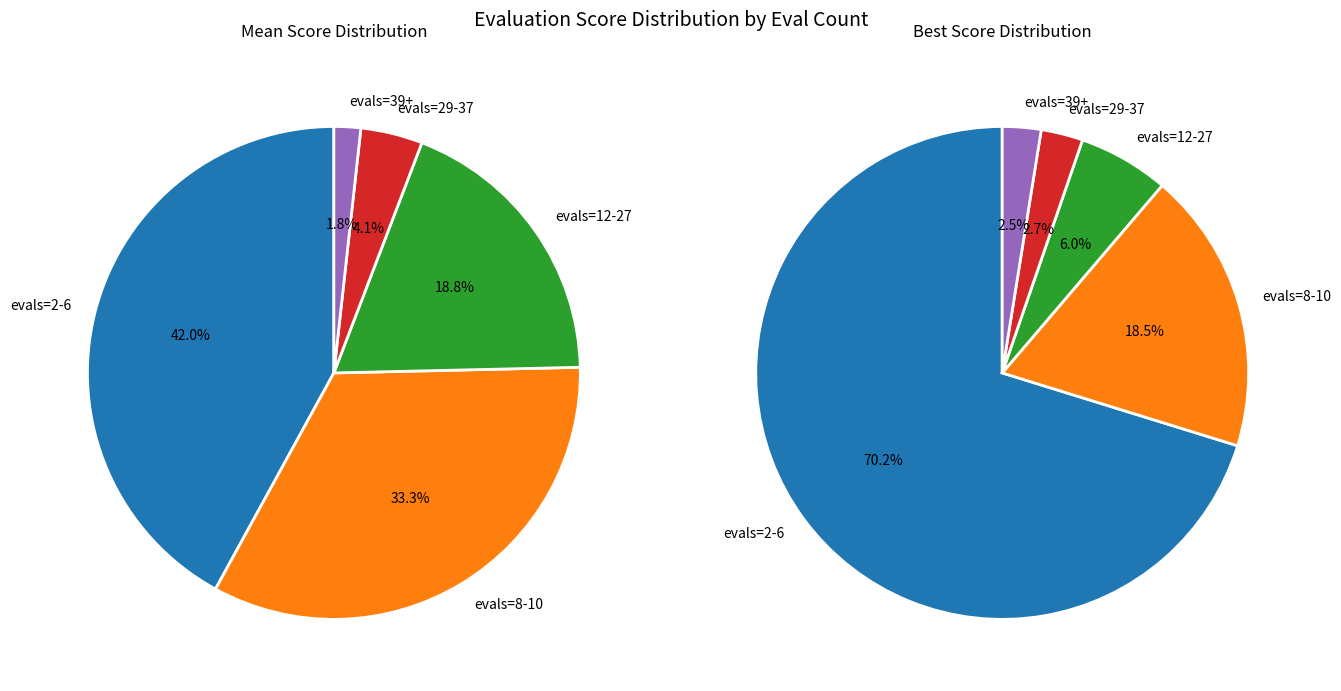

What percentage is the evals=8-10 slice, to the nearest percent?

33%